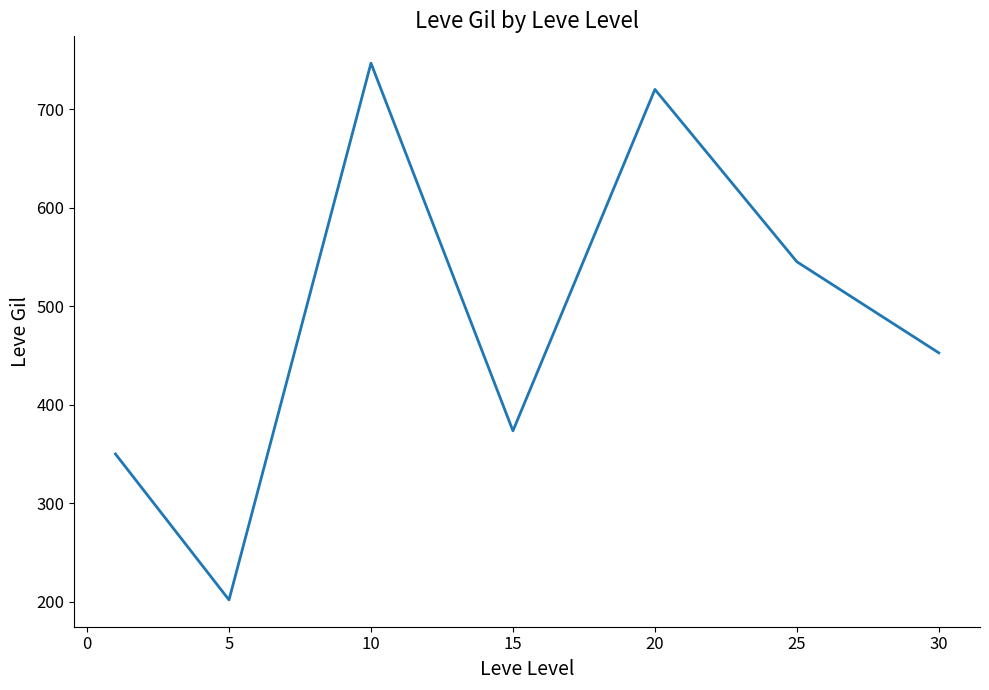

How many values are below 452?

3